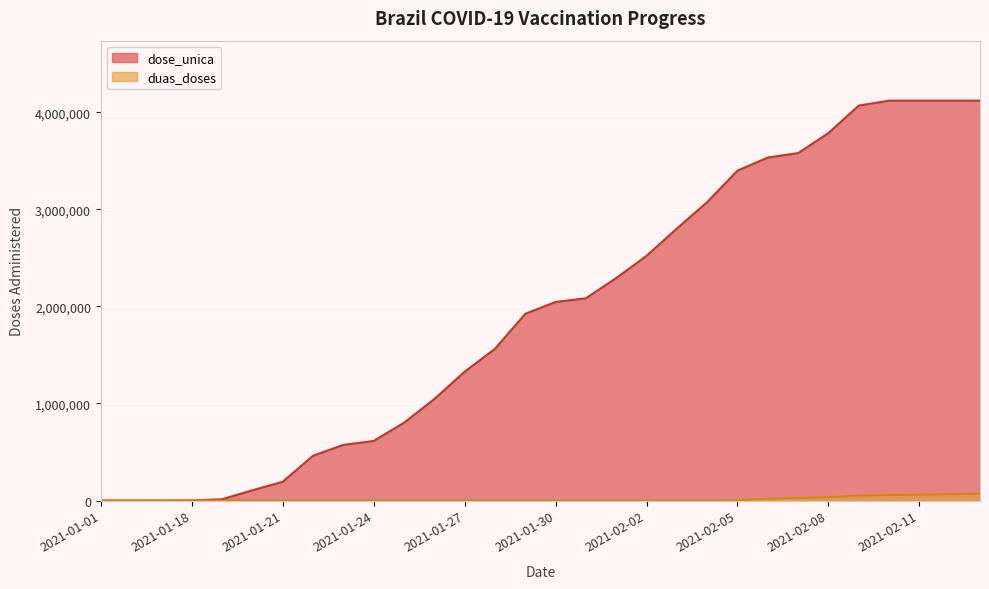

Where is duas_doses nearest to the value 35000?

2021-02-08